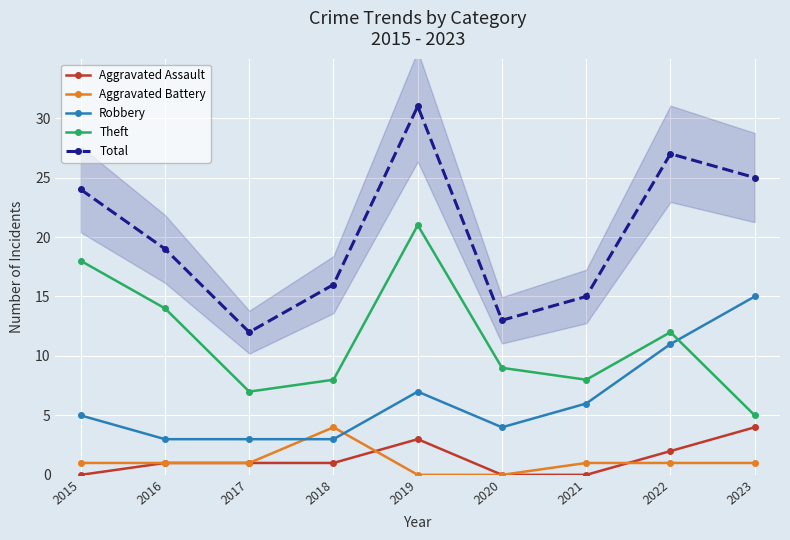

Rank the categories by Total value from highest to lowest.

2019, 2022, 2023, 2015, 2016, 2018, 2021, 2020, 2017